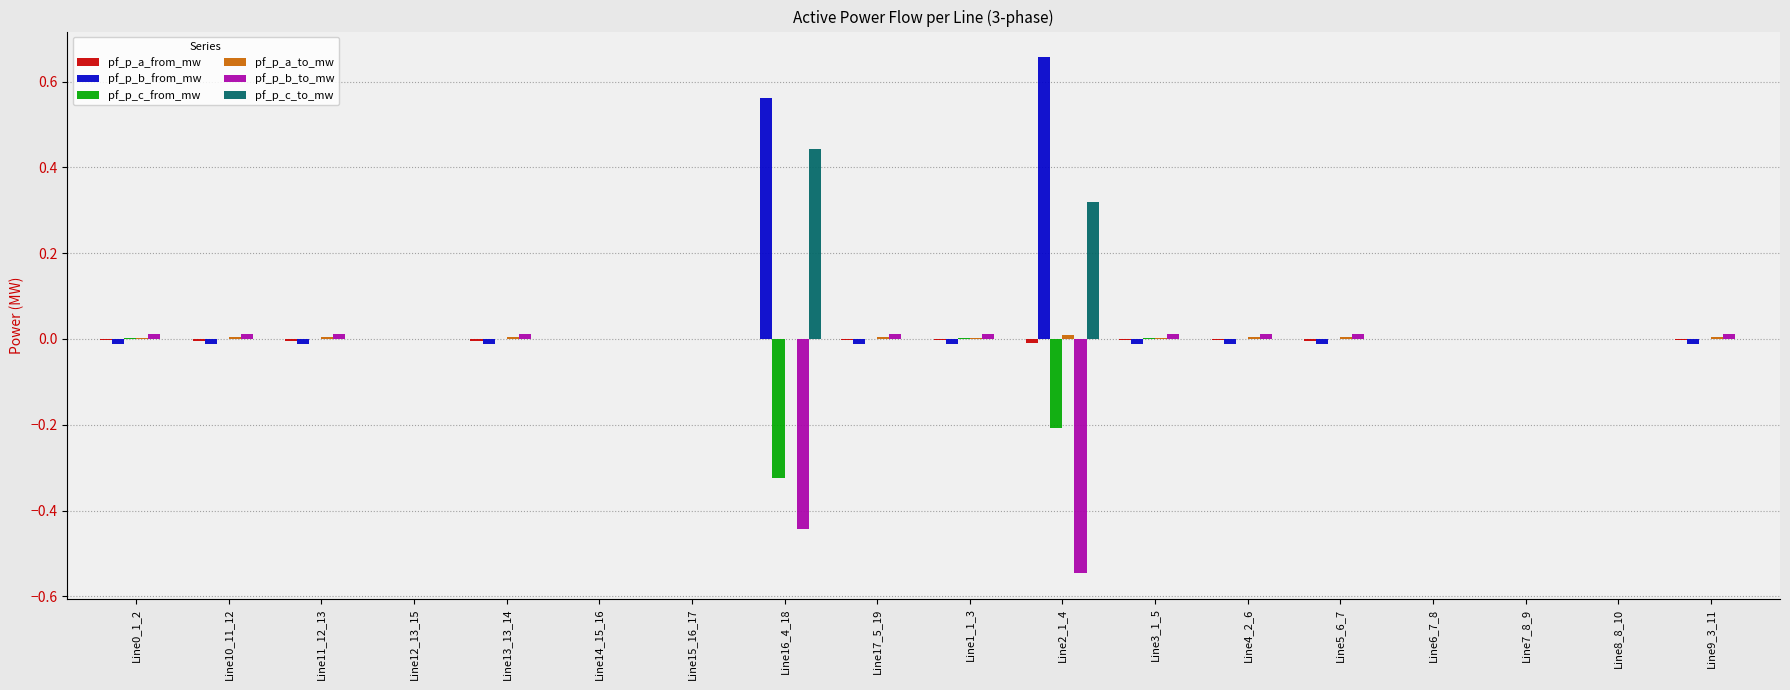

Are the bars grouped side by side (vs. stacked)?

Yes